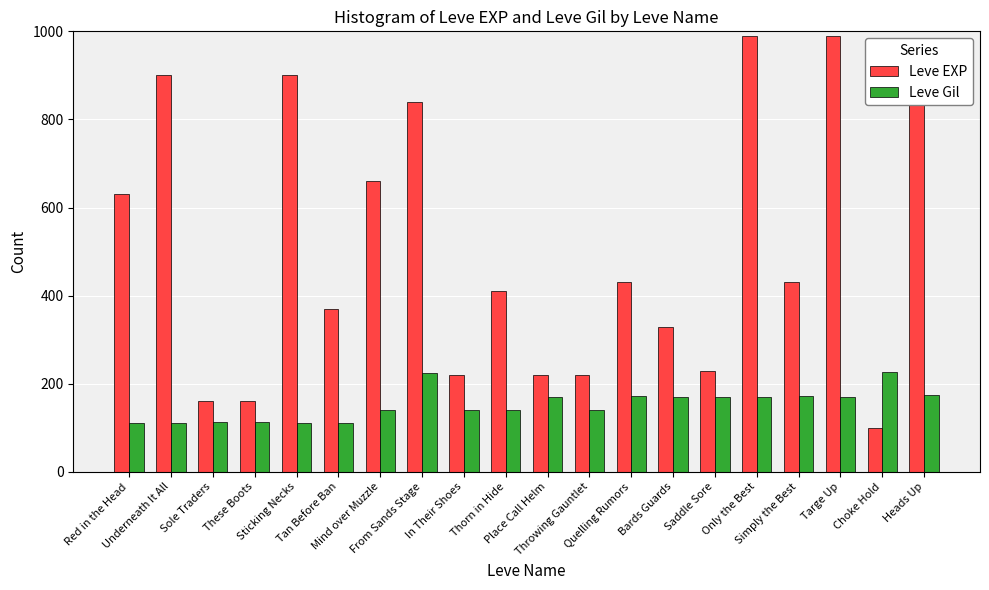

What is the label of the 16th bar from the left?

Only the Best